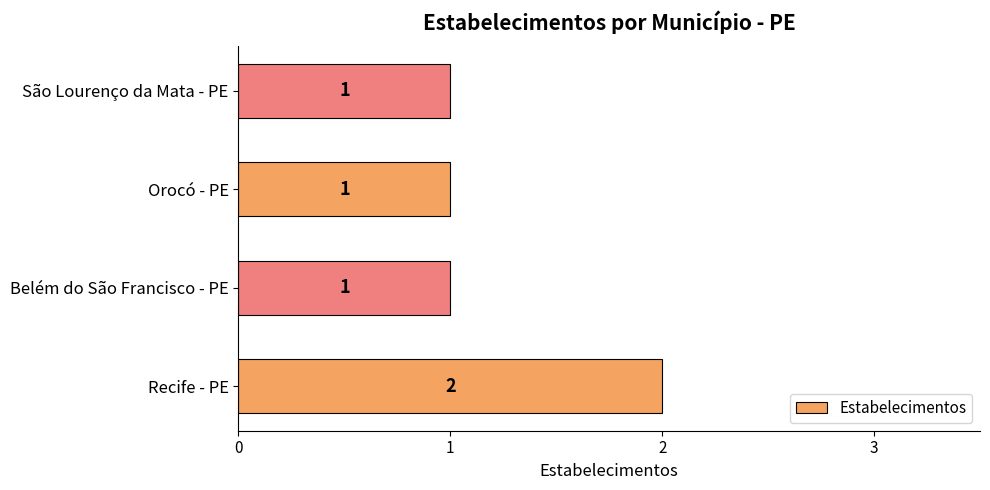

Is it true that the value at Recife - PE is 3?

False